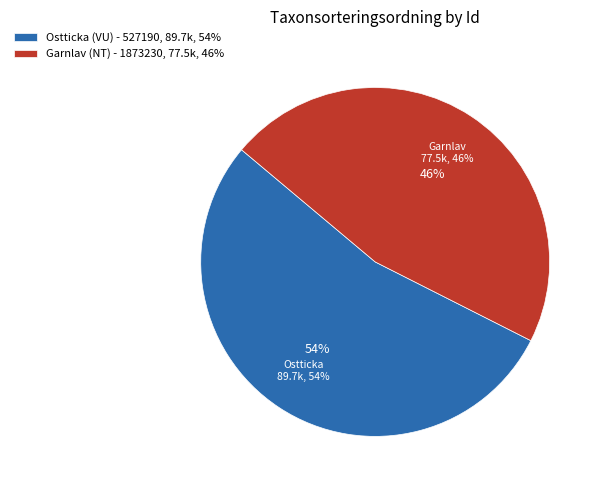

To the nearest percent, what percentage of the pie is Ostticka (VU) - 527190?

54%